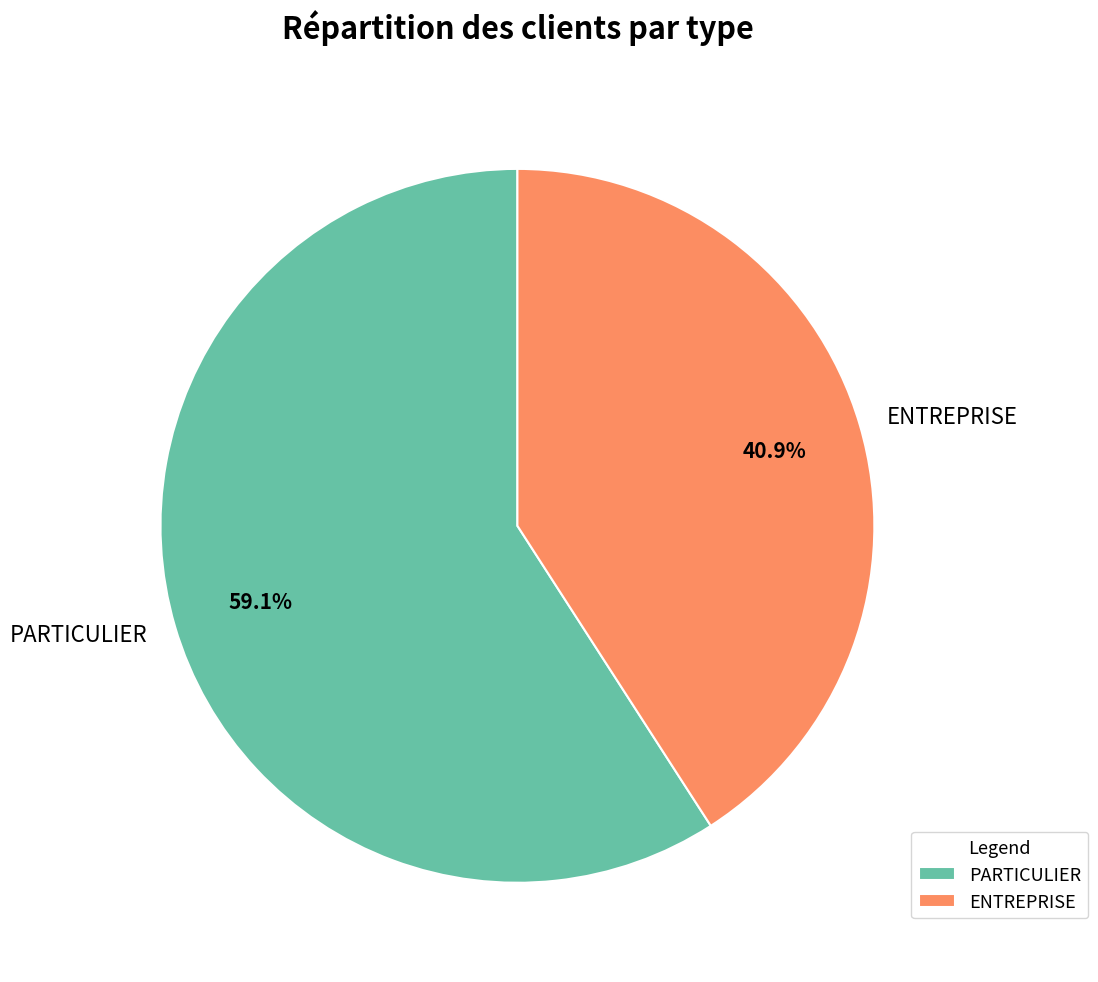

To the nearest percent, what is the average slice percentage?

50%